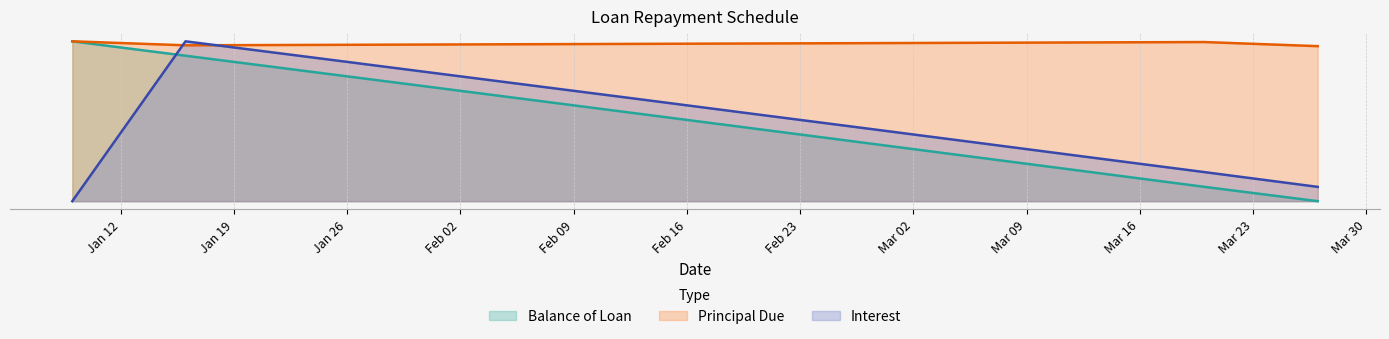

At which label does Balance of Loan first exceed 109?

2015-01-09